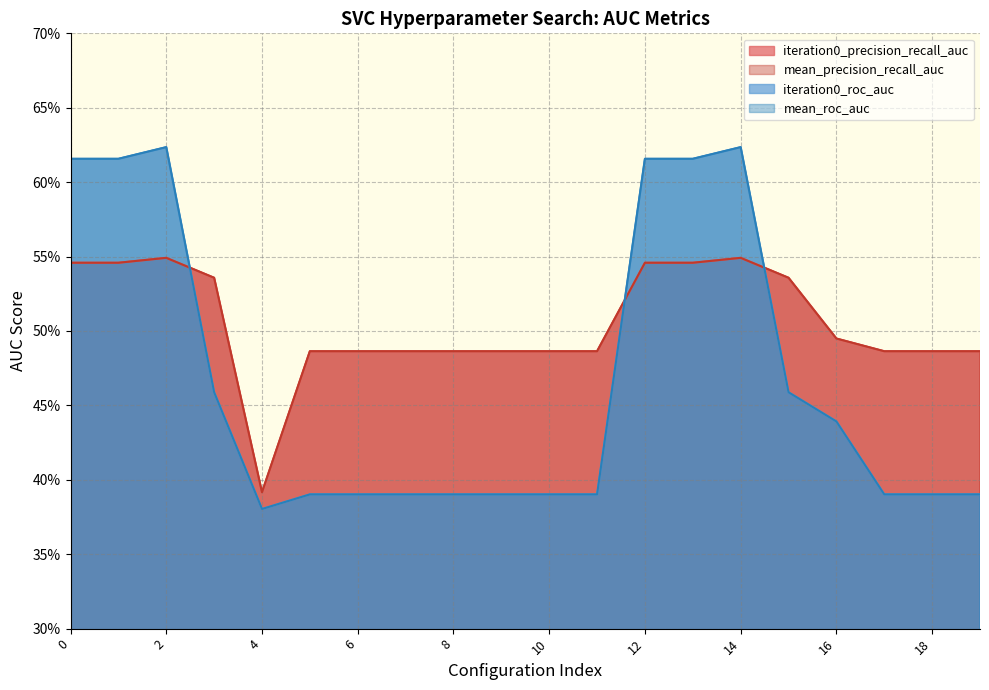

Is the value of iteration0_precision_recall_auc at 16 greater than the value of mean_roc_auc at 6?

Yes